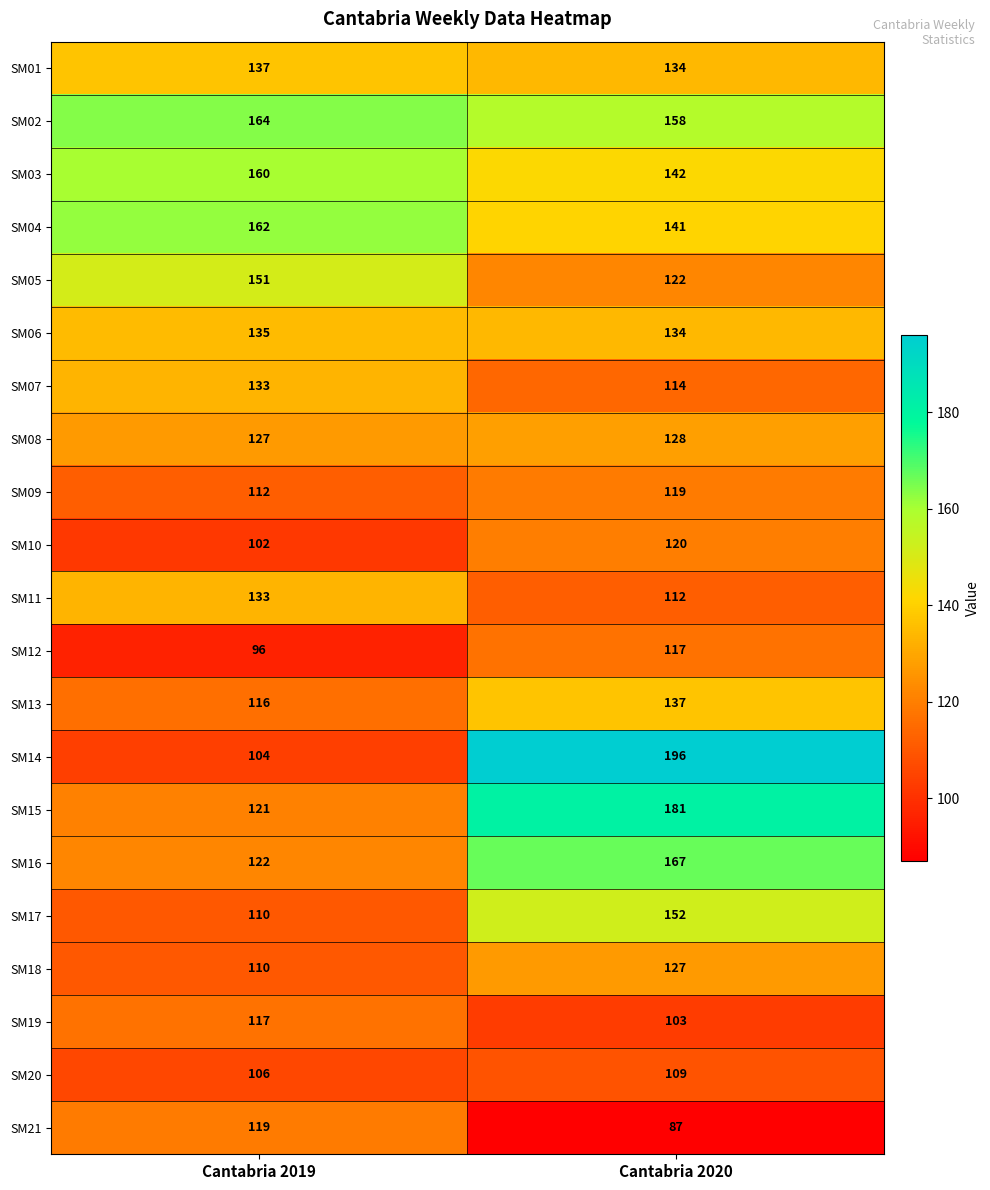

Rank the categories by SM12 value from highest to lowest.

Cantabria 2020, Cantabria 2019